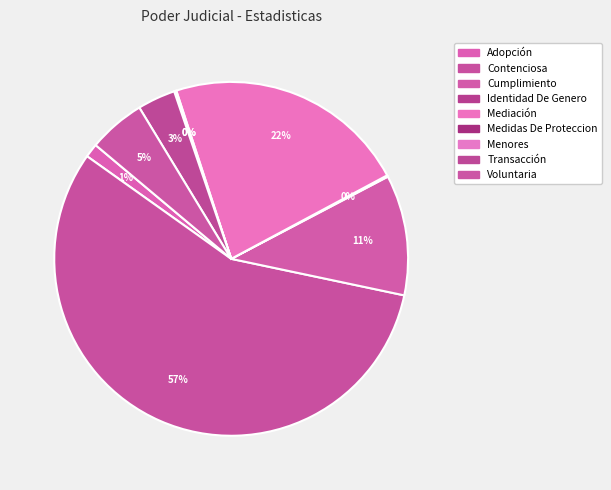

To the nearest percent, what is the combined percentage of Contenciosa and Medidas De Proteccion?

57%